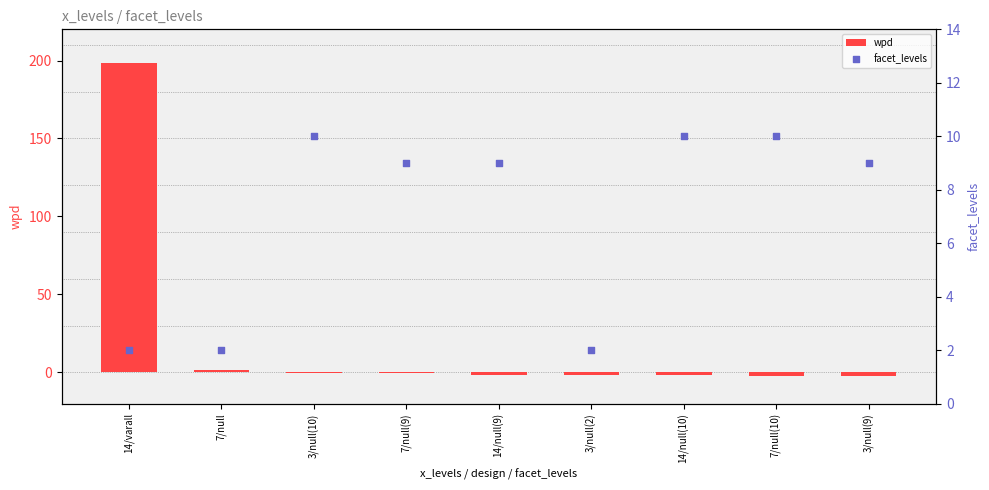

Which series has the largest total across all categories?

wpd